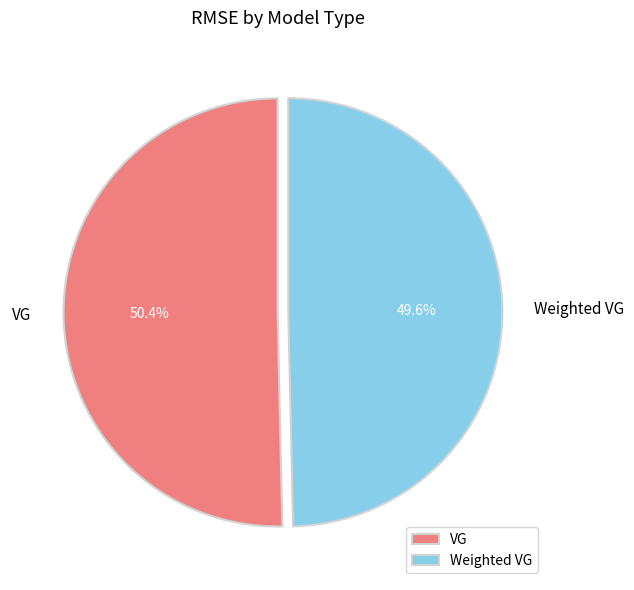

Which slice represents more than half of the pie?

VG